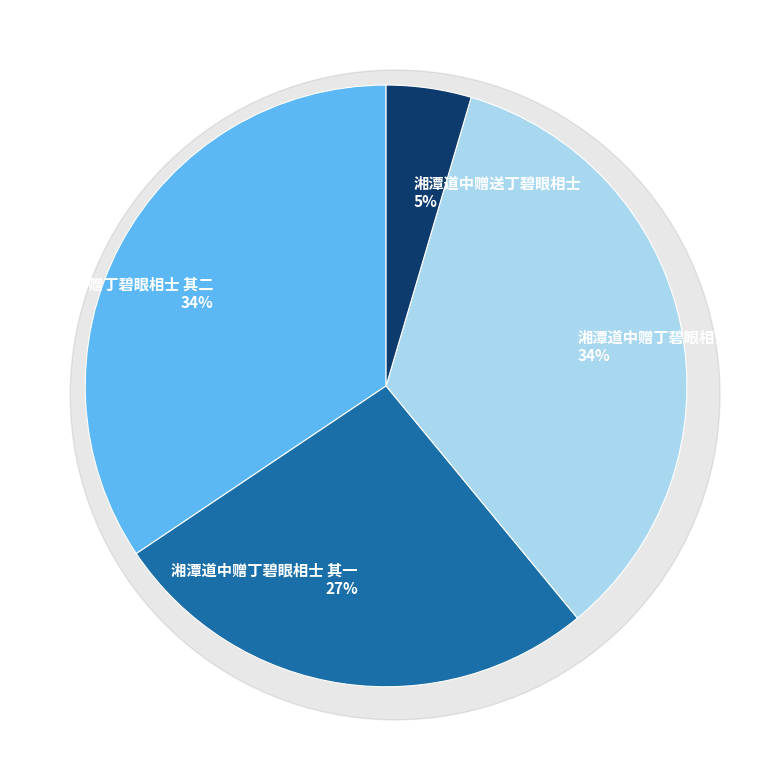

Between 湘潭道中赠丁碧眼相士 and 湘潭道中赠丁碧眼相士 其二, which is larger?

湘潭道中赠丁碧眼相士